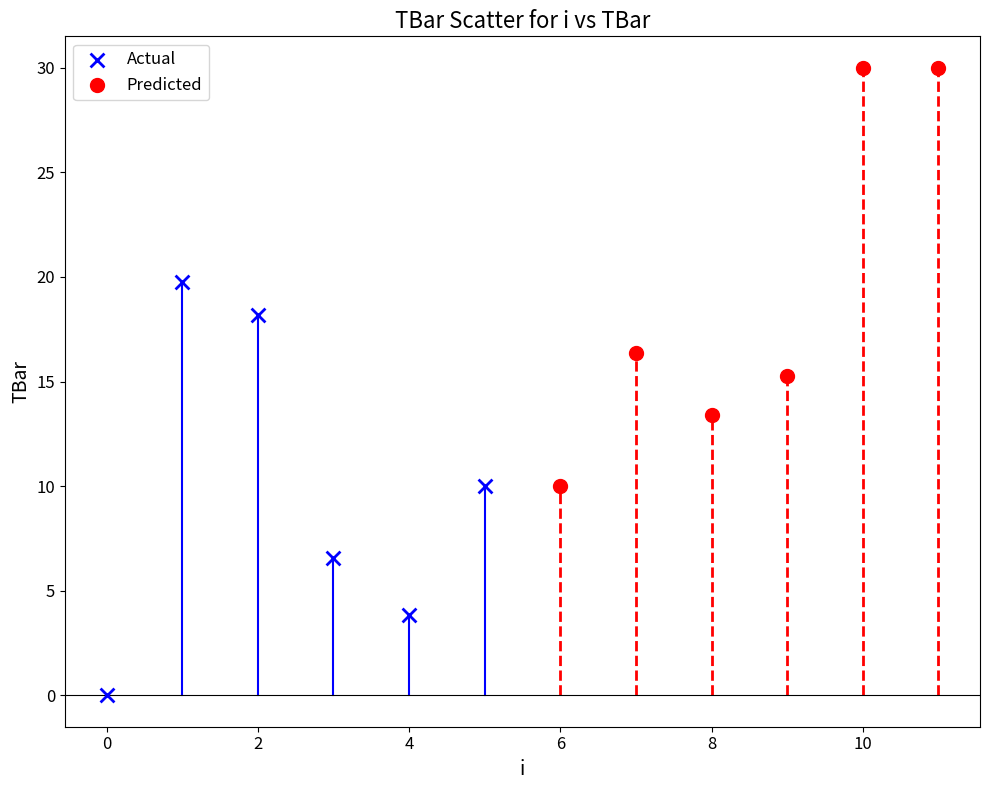

Which series reaches the minimum Y coordinate?

Actual